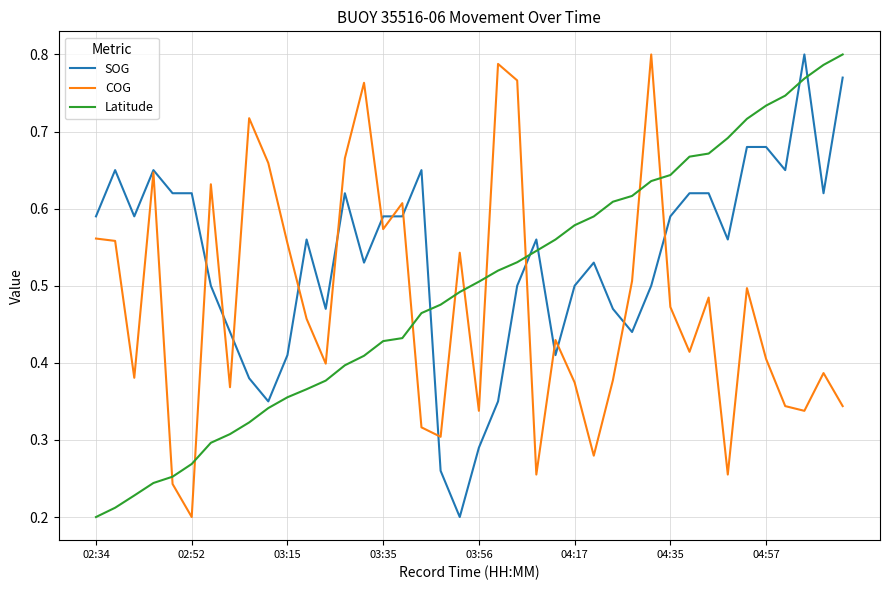

True or false: Latitude and COG intersect in this chart.

True